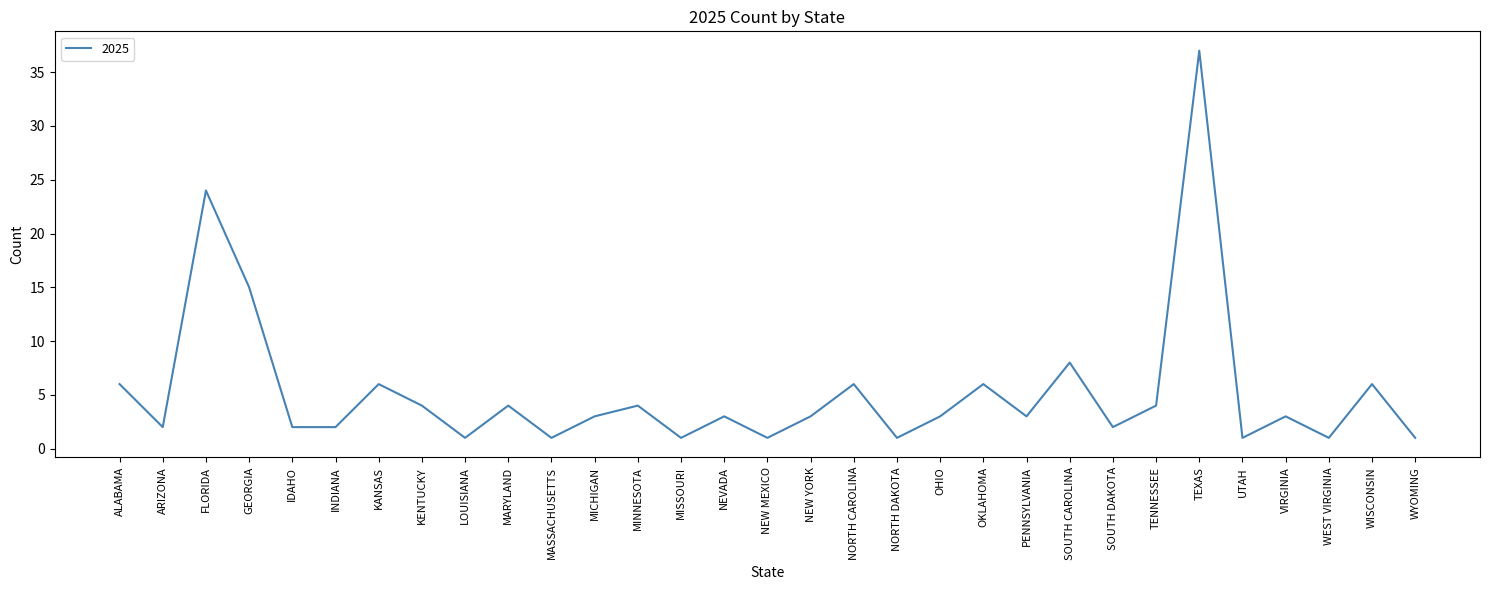

Where is the first local minimum?

ARIZONA